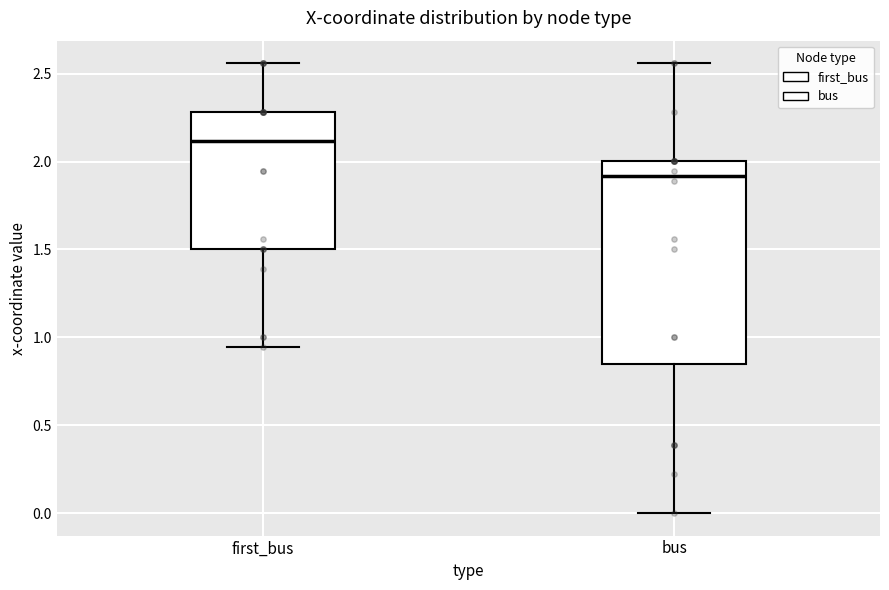

Where is the upper edge of the box for first_bus on the y-axis? The values are not printed on the chart, so give them approximately, as read against the axis.

2.30